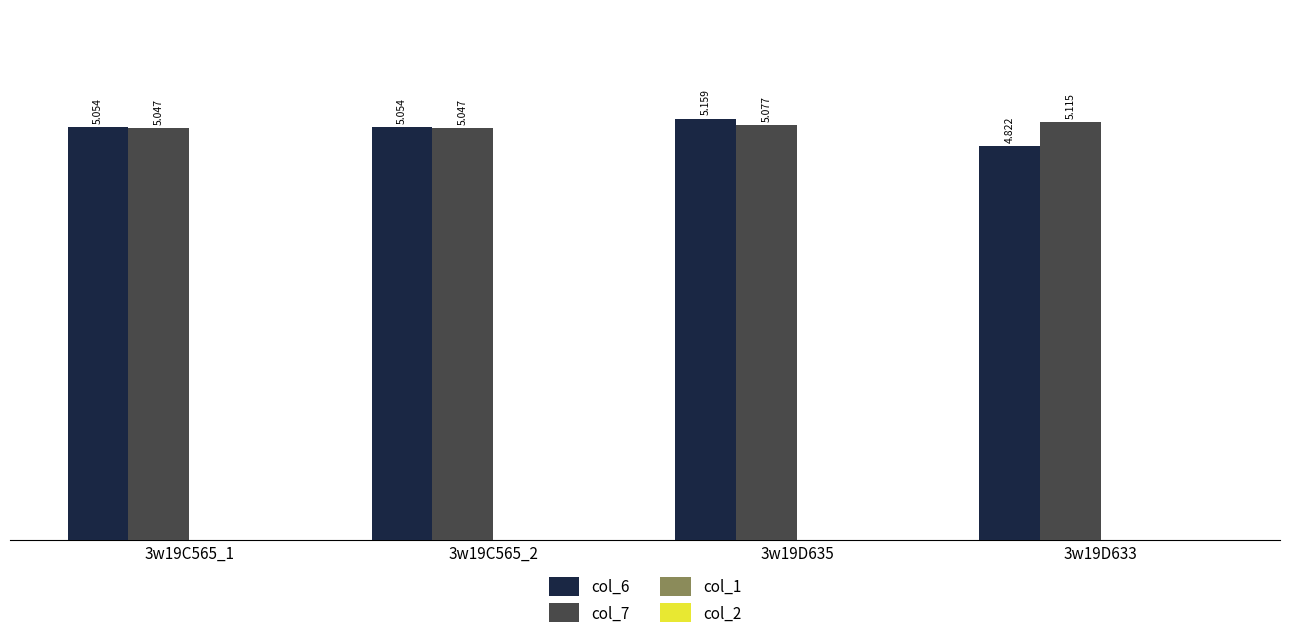

Is the value of col_6 at 3w19C565_1 greater than the value of col_7 at 3w19C565_2?

Yes